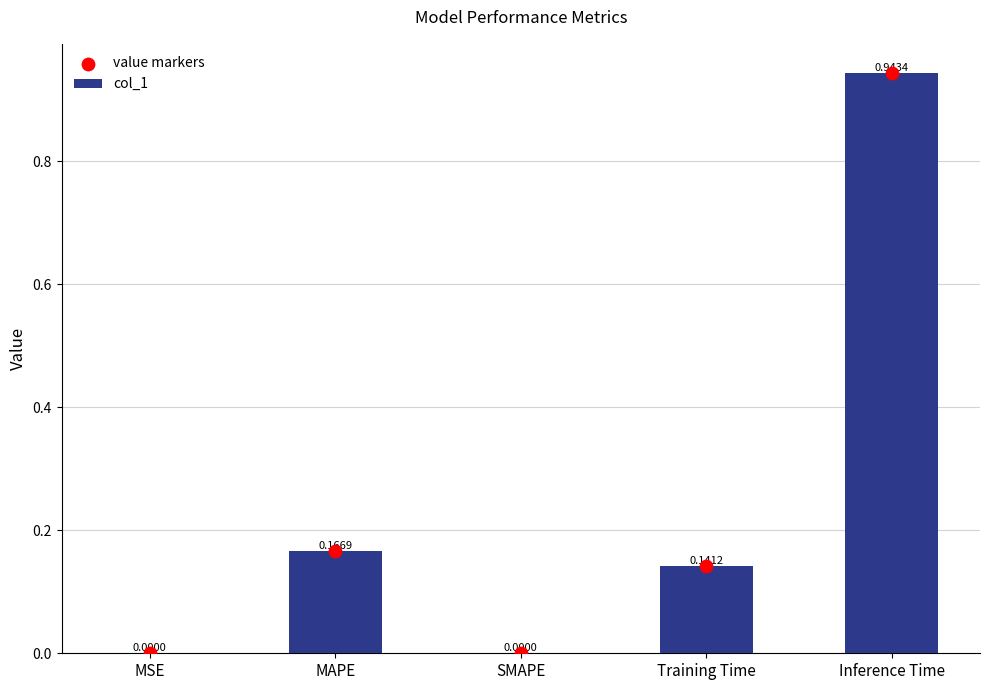

What are all the series names shown in the legend?

col_1, value markers